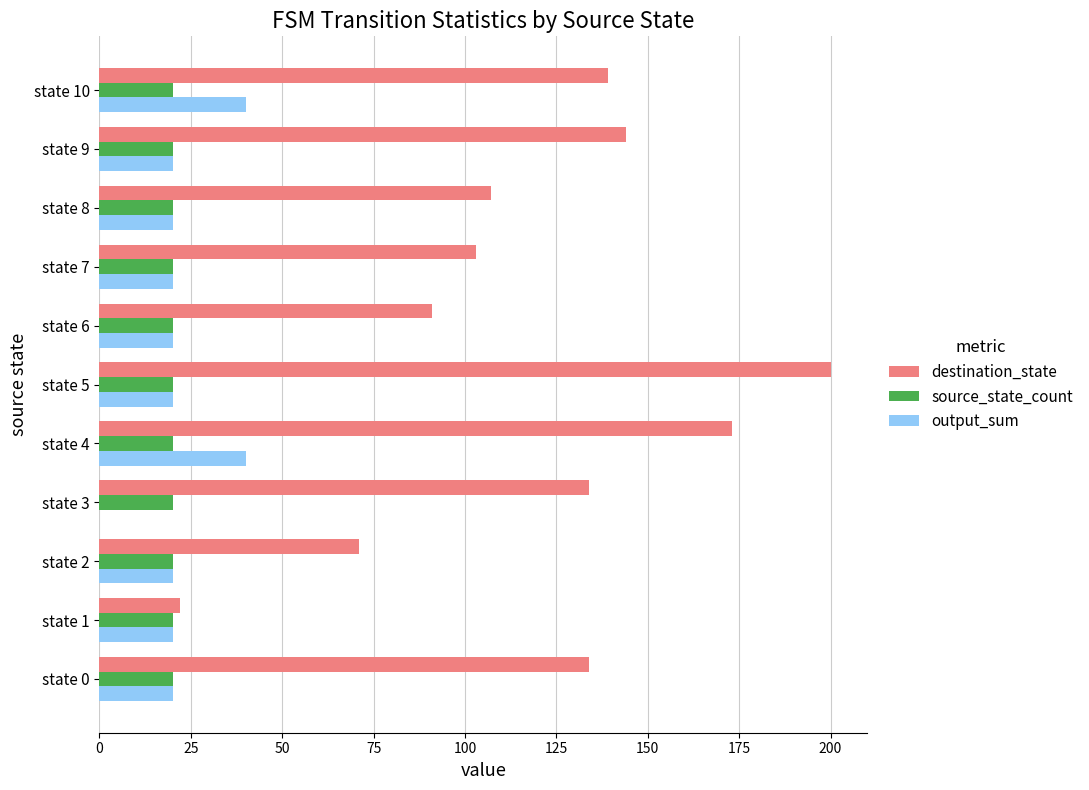

Is it true that source_state_count equals 31 at state 5?

False